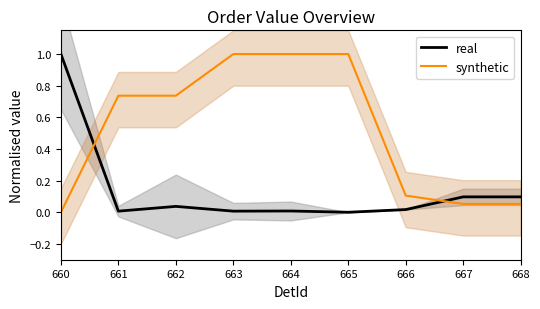

Which series has the widest spread of values?

real